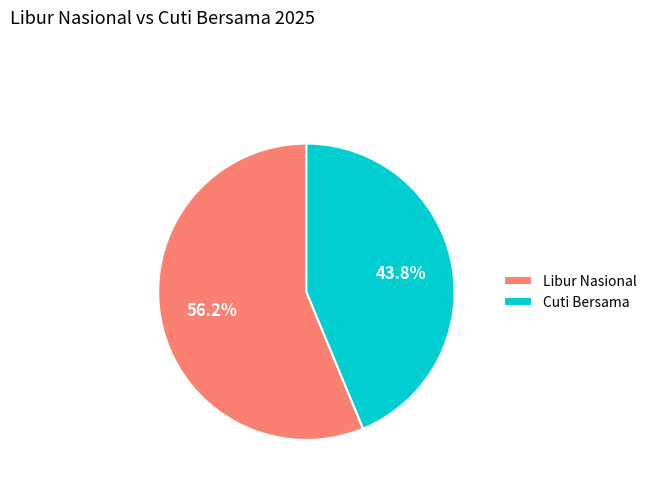

Which category accounts for the majority?

Libur Nasional